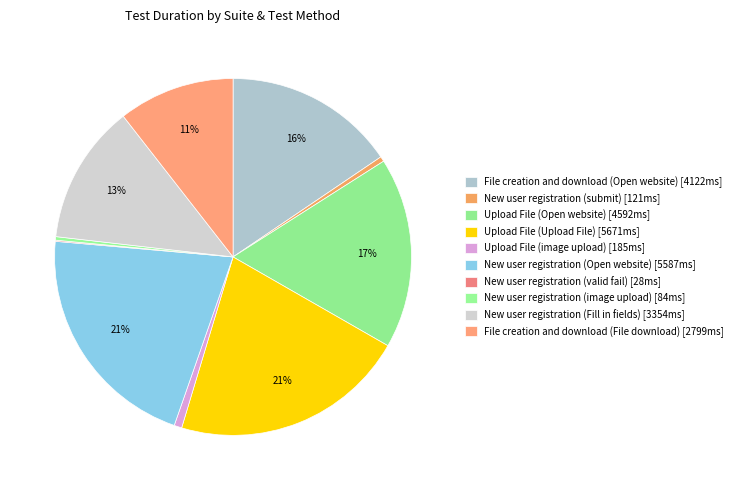

To the nearest percent, what is the average slice percentage?

10%